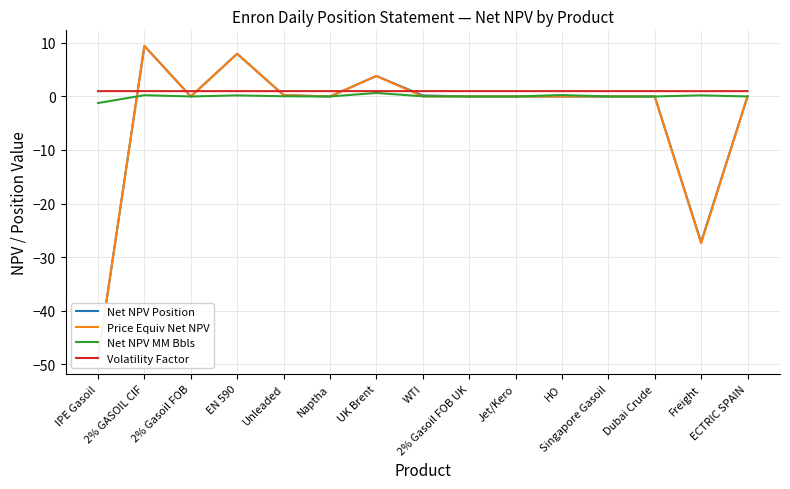

What is the highest value of the Volatility Factor series?

1.0